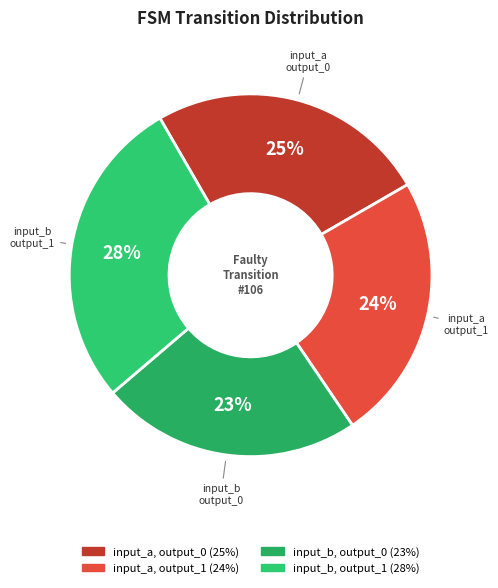

What is the ratio of the value at input_a, output_0 to the value at input_b, output_0?

1.1